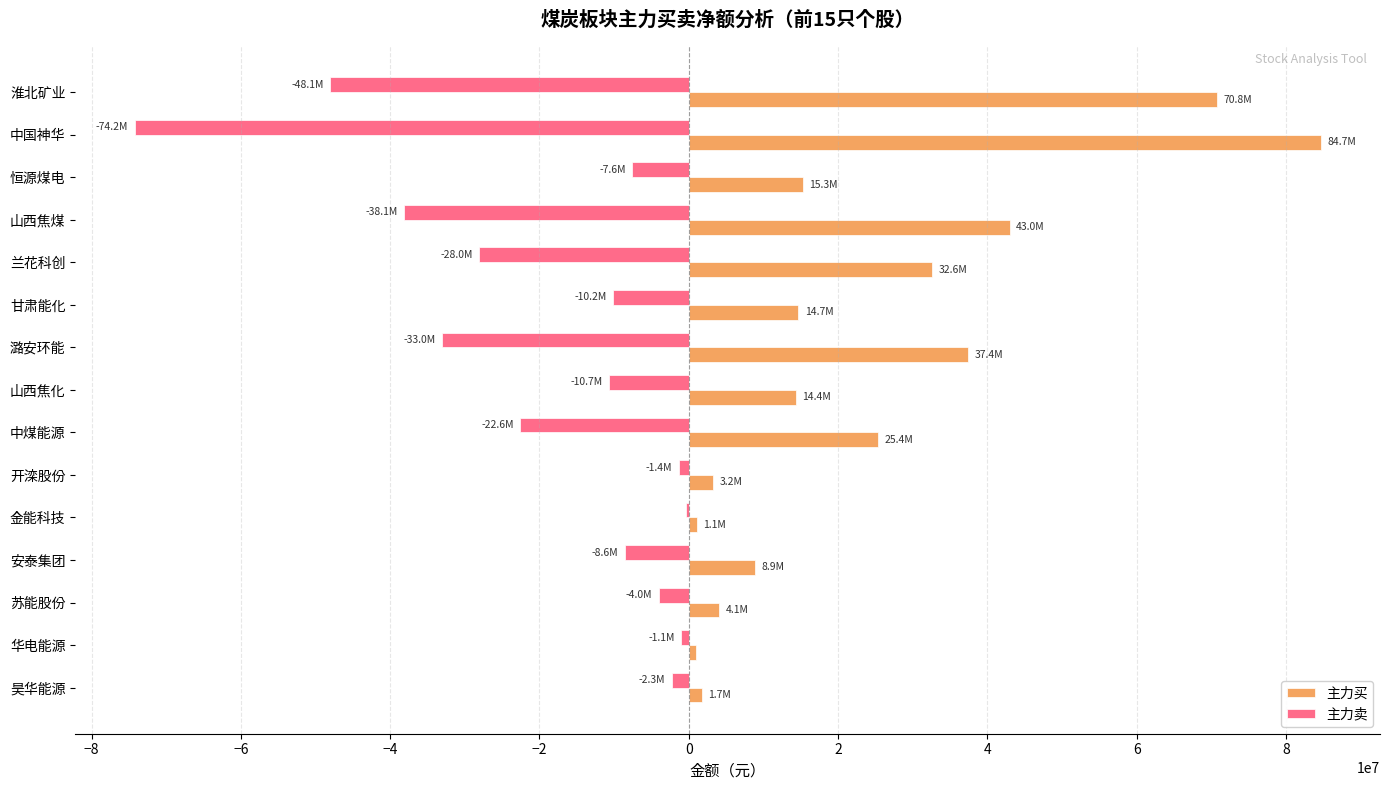

At which label is 主力卖 closest to -37304703?

山西焦煤